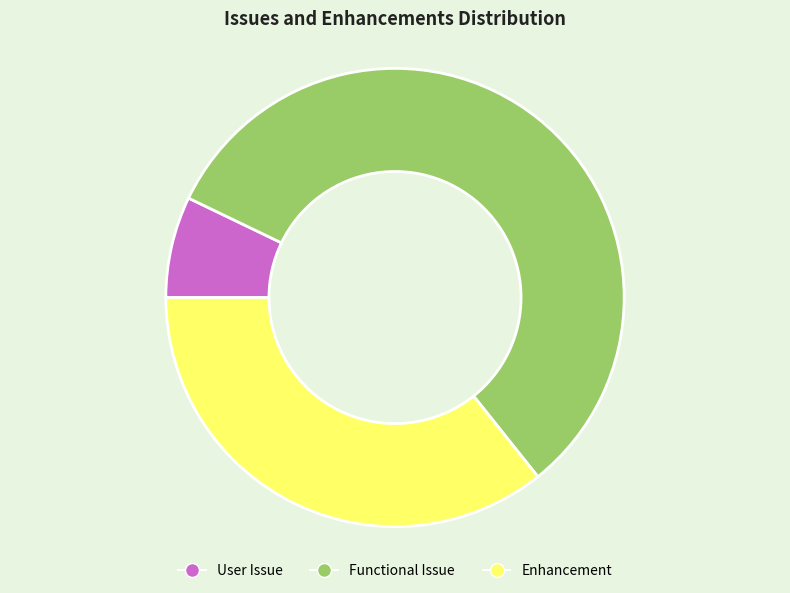

Which slice is the smallest?

User Issue